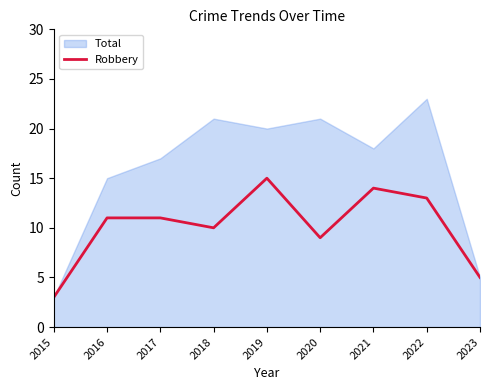

True or false: Robbery has a value of 14 at 2021.

True